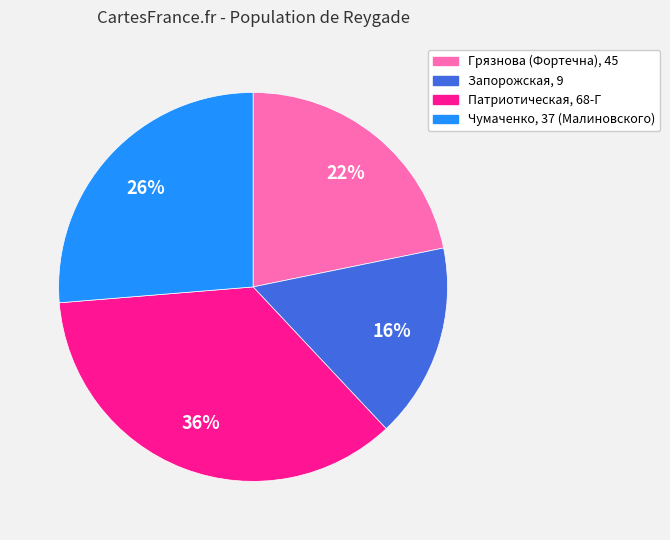

Approximately how many times larger is the value at Патриотическая, 68-Г compared to Запорожская, 9?

2.2